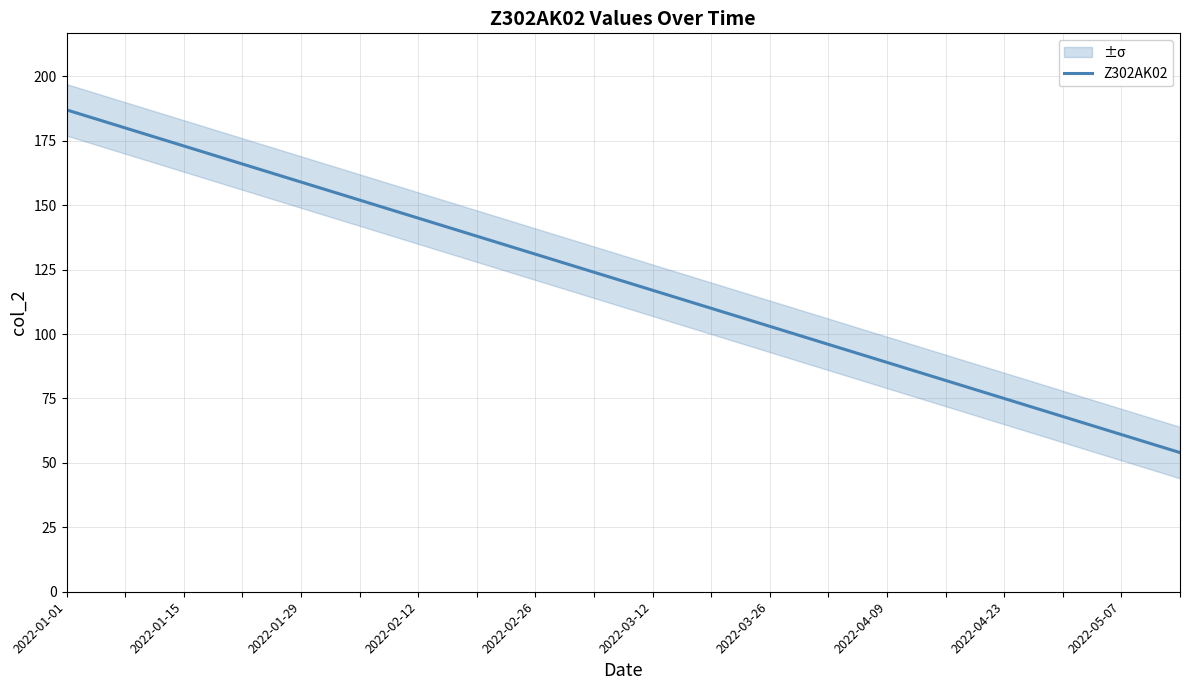

The value at 16 is 27. True or false?

False